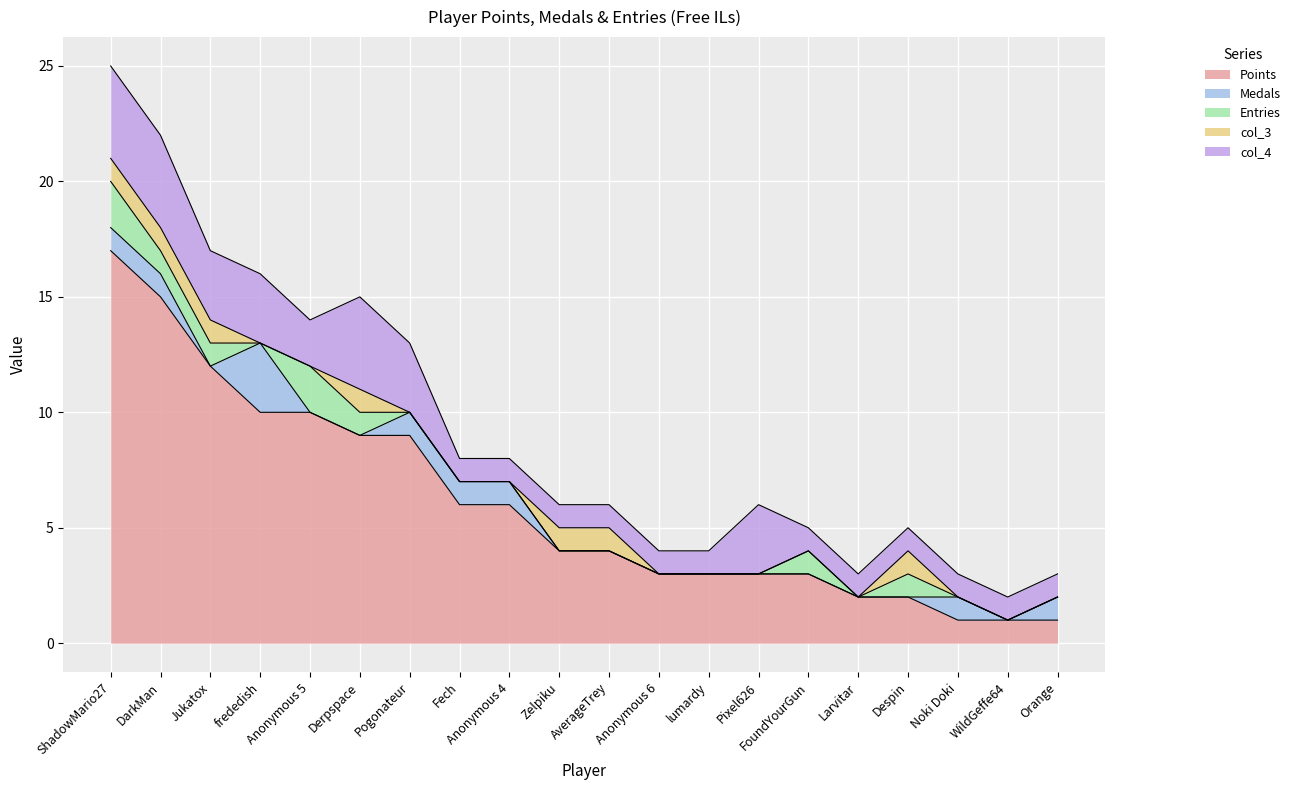

At which category is the sum across all series the highest?

ShadowMario27